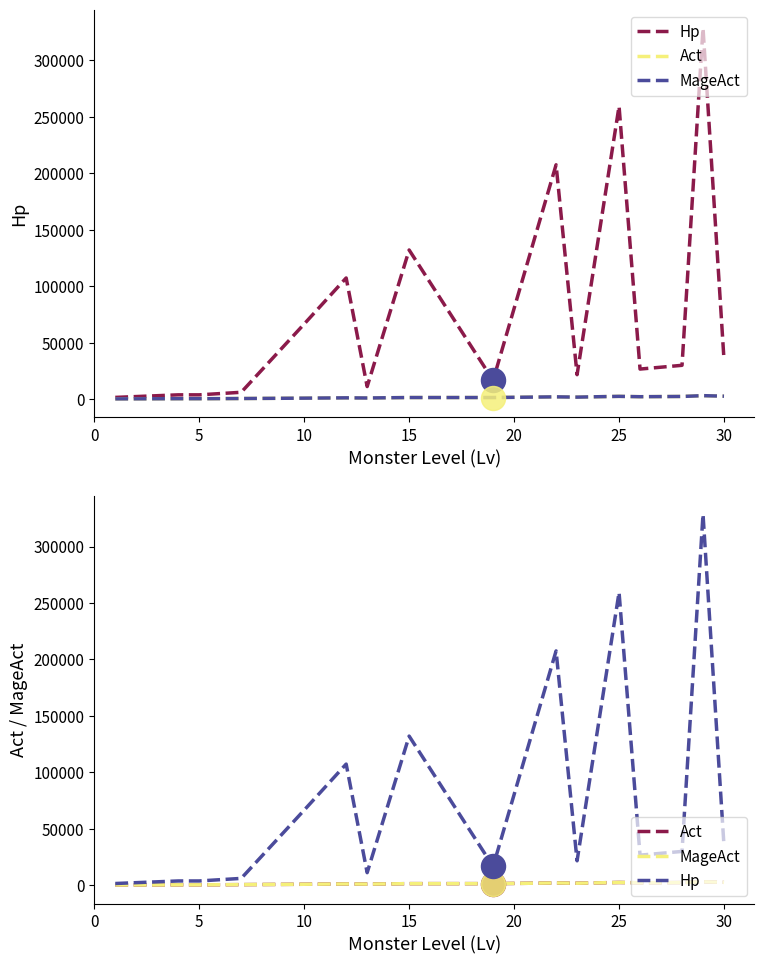

Which series has the largest Y range (max minus min)?

Hp